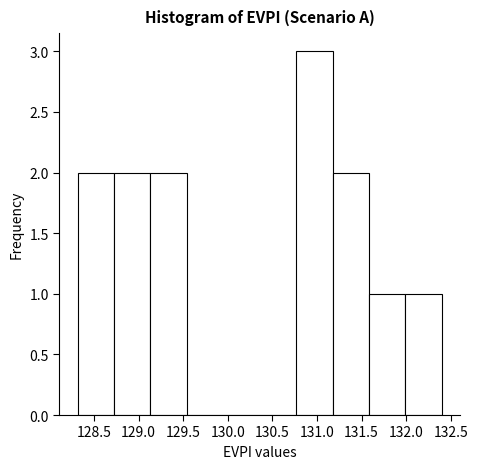

Reading left to right, transcribe this chart: for each bar, give the range it covers on the x-axis and its height. Neither the bar edges nor the heights are printed on the chart, so give them approximately, as read against the axes.

128.30 to 128.70: 2
128.70 to 129.15: 2
129.15 to 129.55: 2
129.55 to 129.95: 0
129.95 to 130.35: 0
130.35 to 130.75: 0
130.75 to 131.15: 3
131.15 to 131.60: 2
131.60 to 132.00: 1
132.00 to 132.40: 1